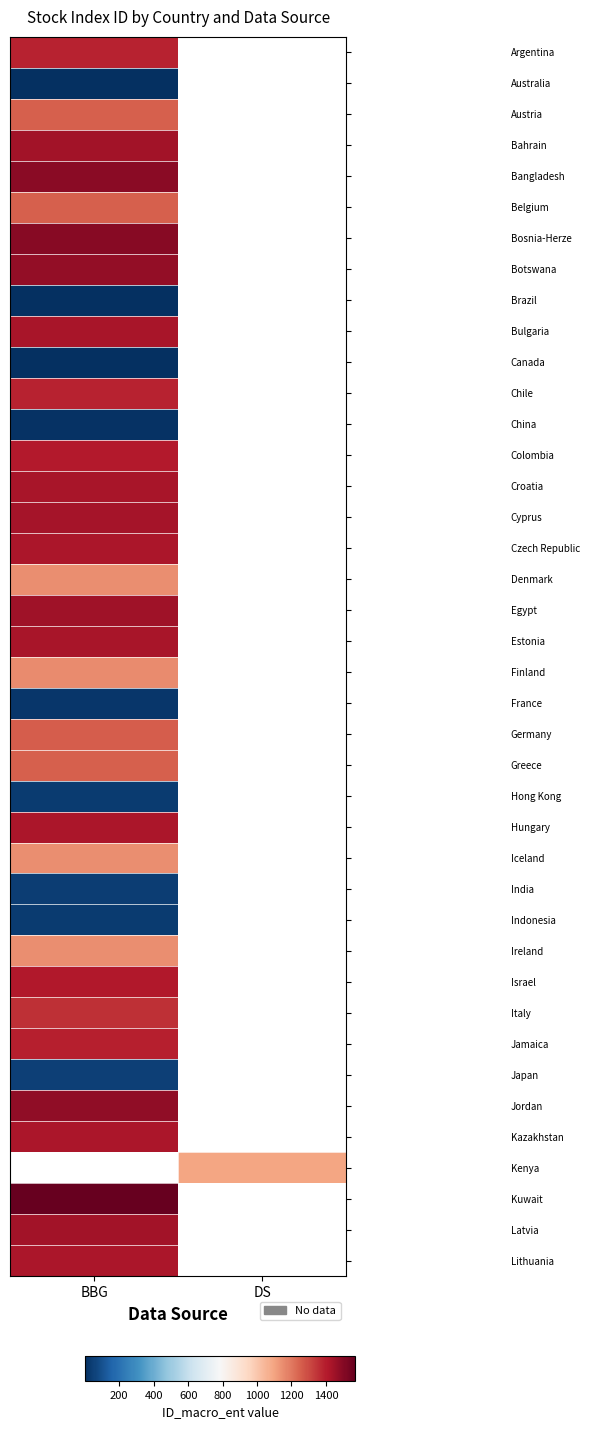

Which category has the lowest value across all series?

BBG